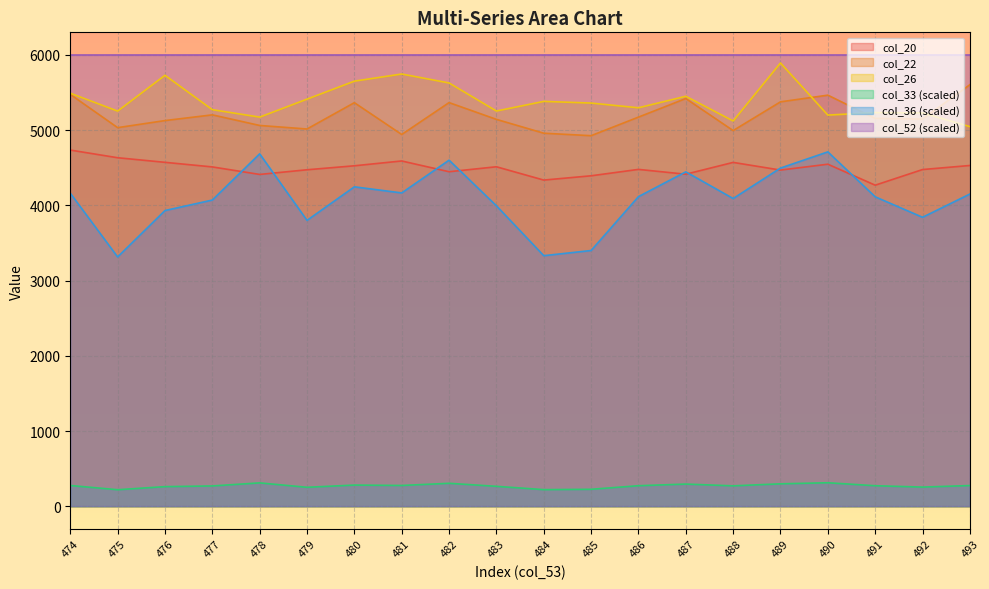

At which label does col_20 first exceed 4511?

474